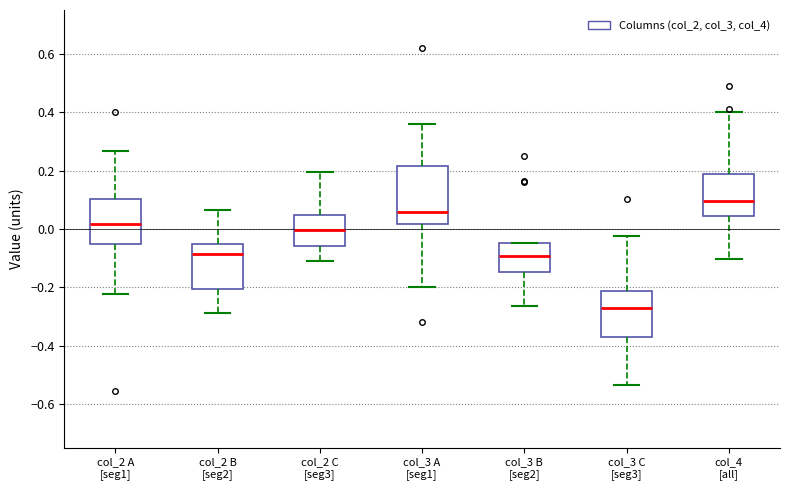

Where is the upper edge of the box for col_2 B [seg2] on the y-axis? The values are not printed on the chart, so give them approximately, as read against the axis.

-0.06